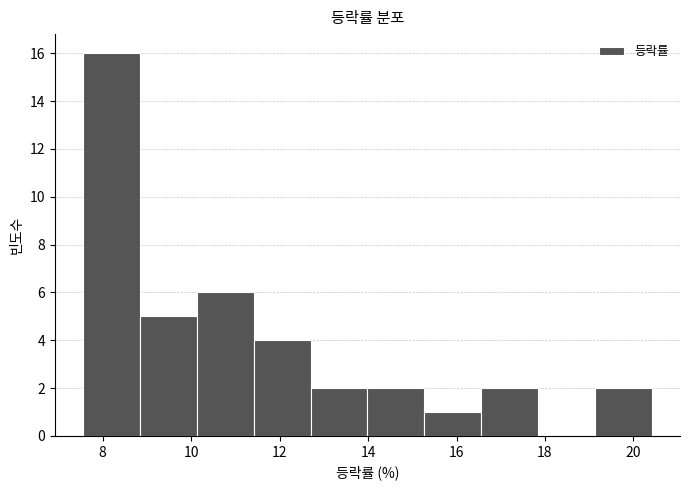

Which range on the x-axis has the tallest bar?

7.6 to 8.8